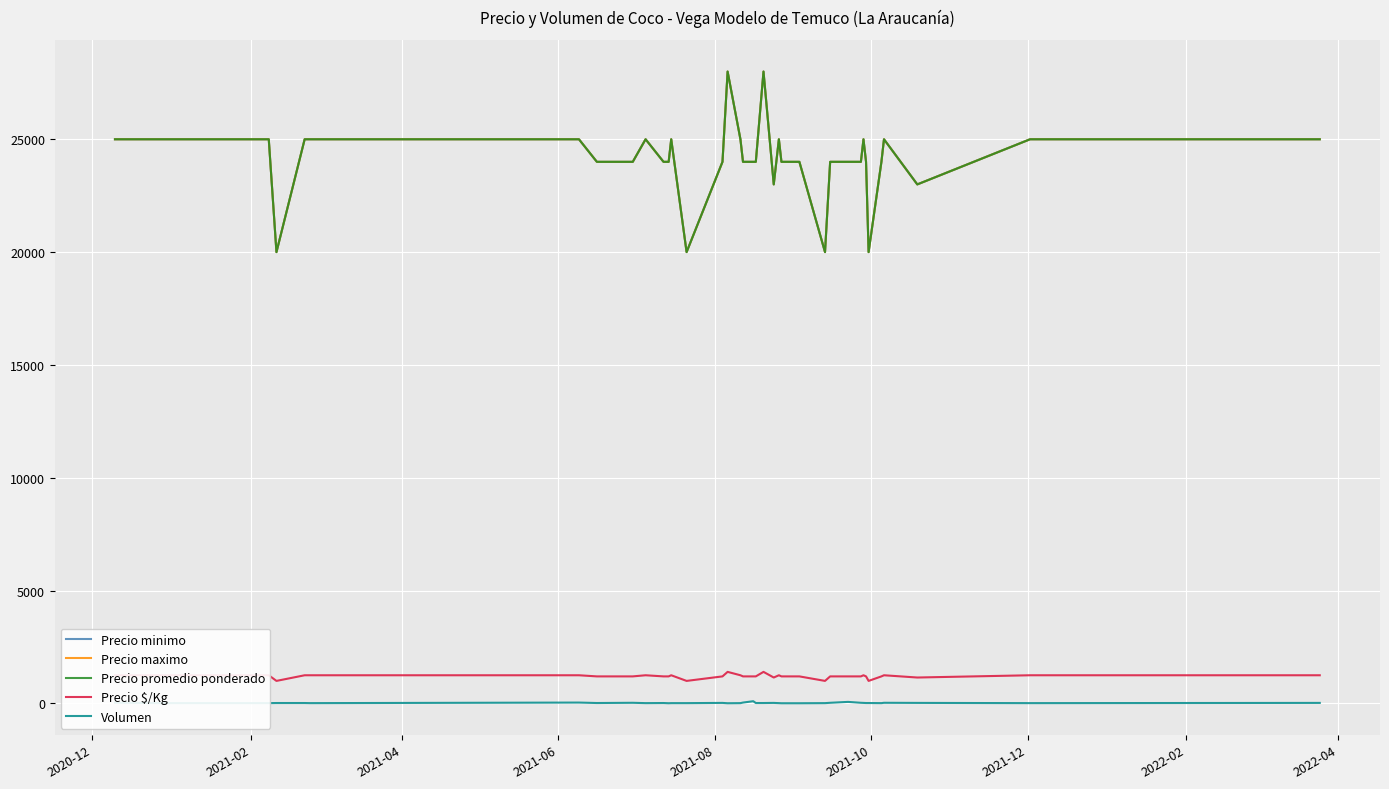

How many interior local peaks does the Precio $/Kg series have?

7